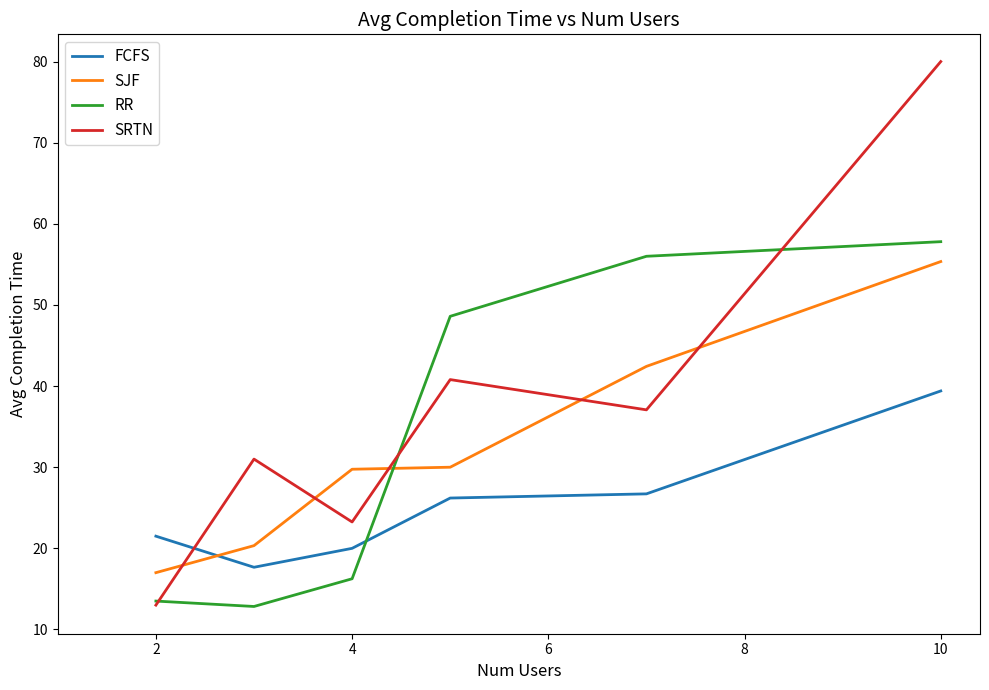

Which series has the largest range (max minus min)?

SRTN